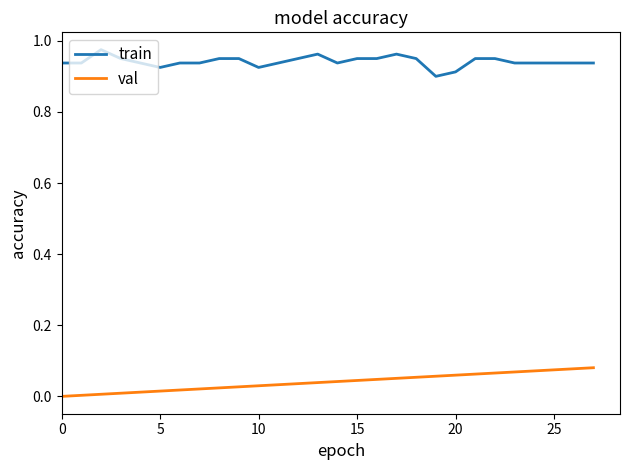

True or false: train and val intersect in this chart.

False